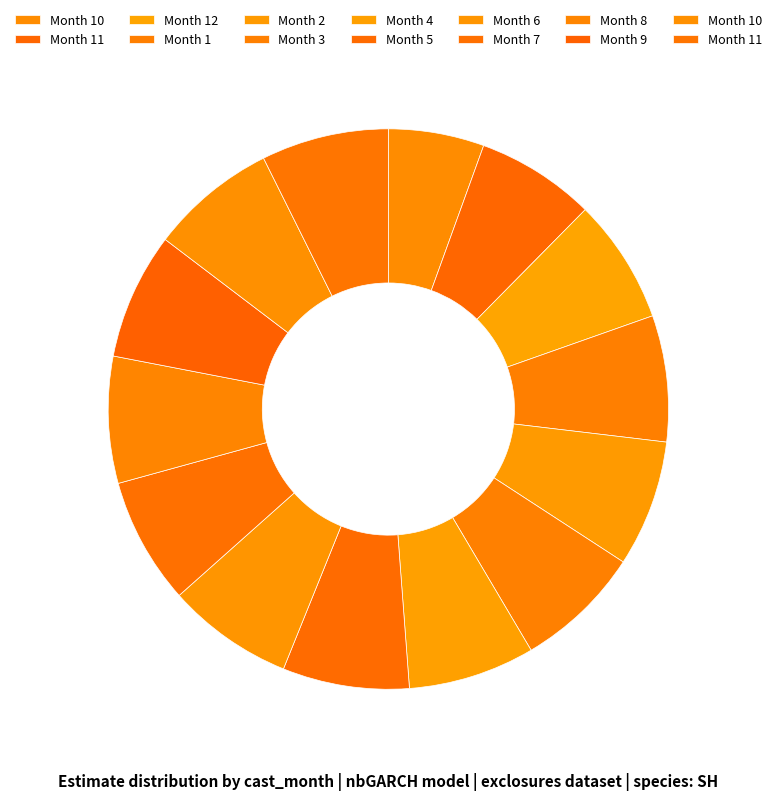

To the nearest percent, what is the difference between the largest and smallest slice percentages?

2%